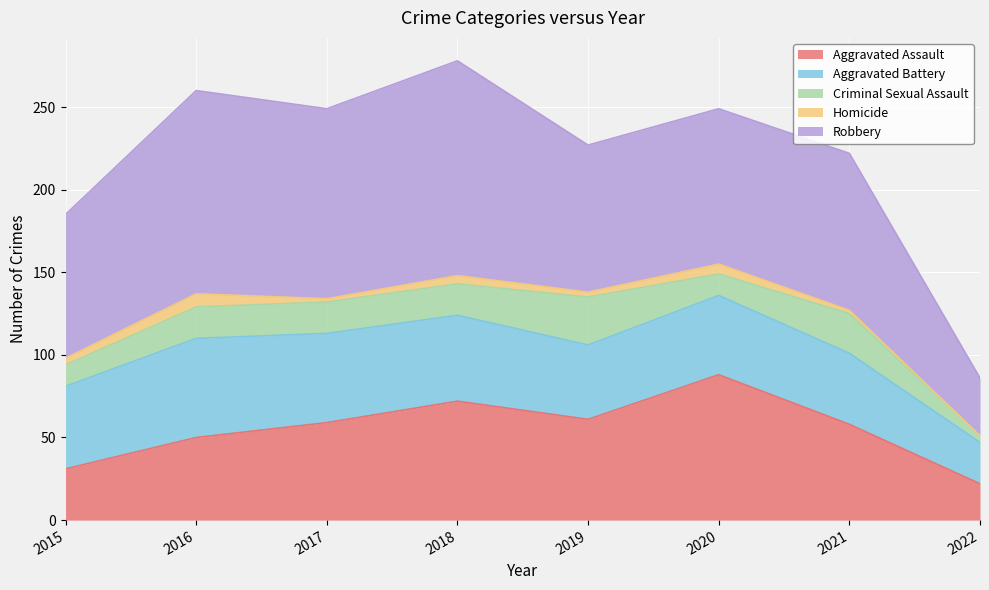

True or false: Robbery and Criminal Sexual Assault intersect in this chart.

False